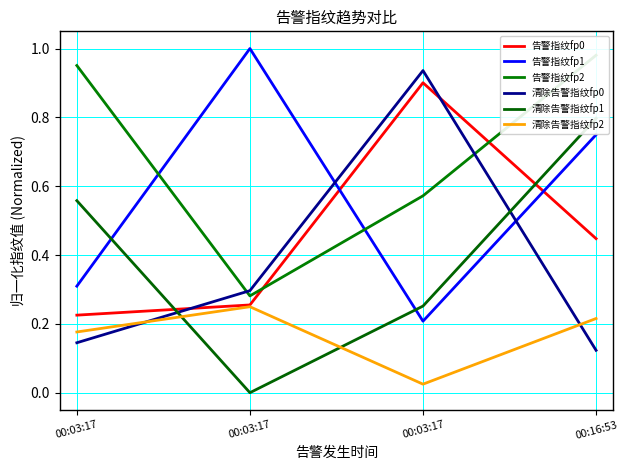

Which series changed the most between 00:03:17 and 00:16:53?

清除告警指纹fp1